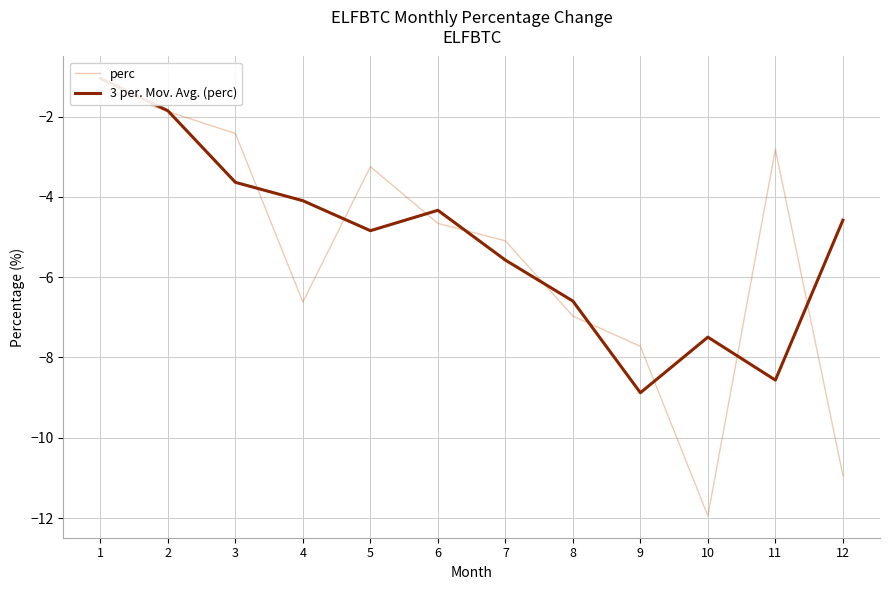

Is it true that perc equals -3.9 at 9?

False